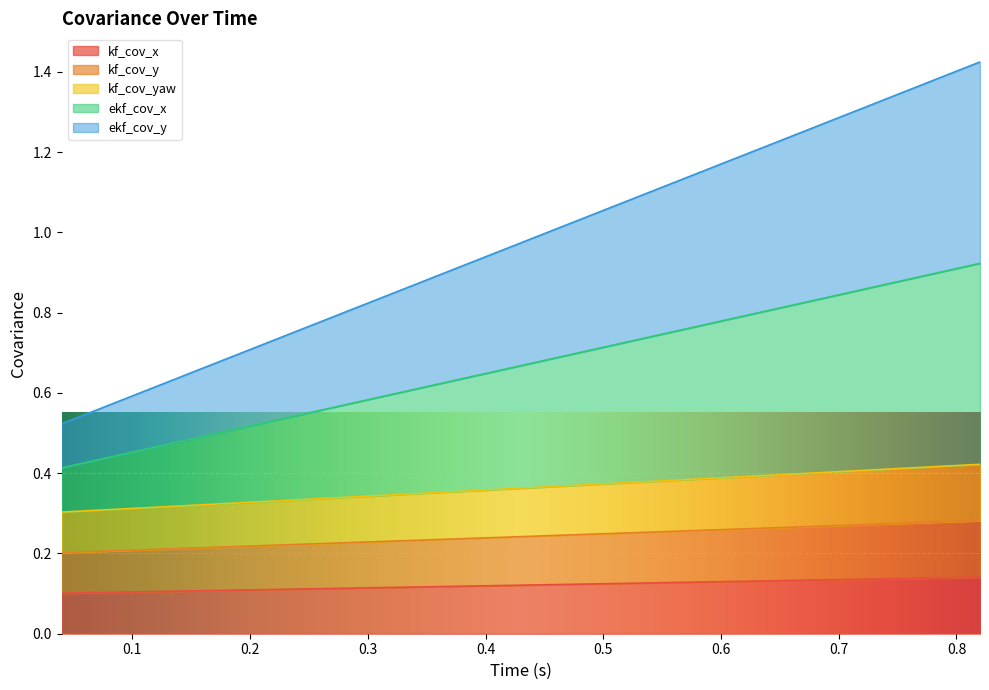

True or false: ekf_cov_x and kf_cov_y cross at least once.

False